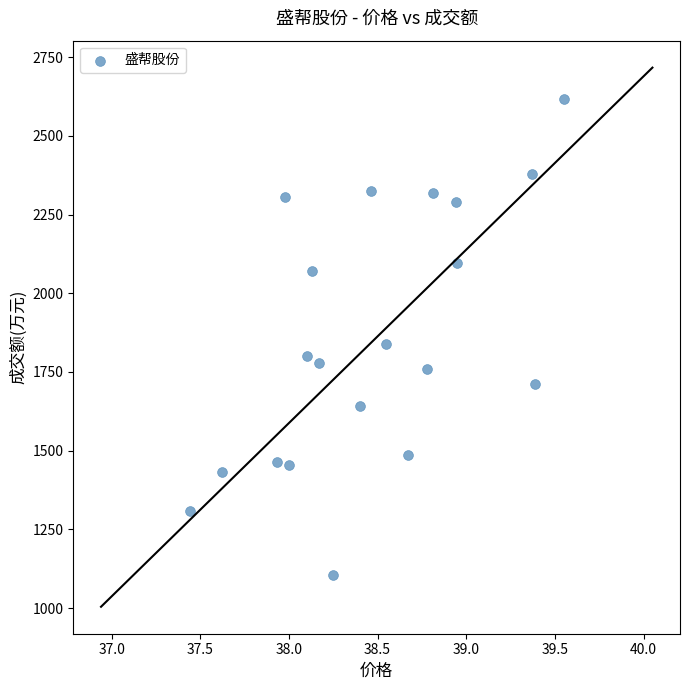

What Y value in the scatter plot is closest to 1860?

1839